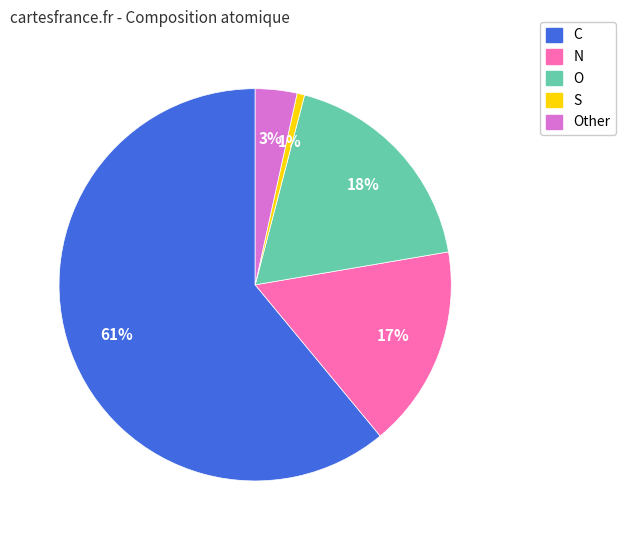

Which slice is the largest?

C